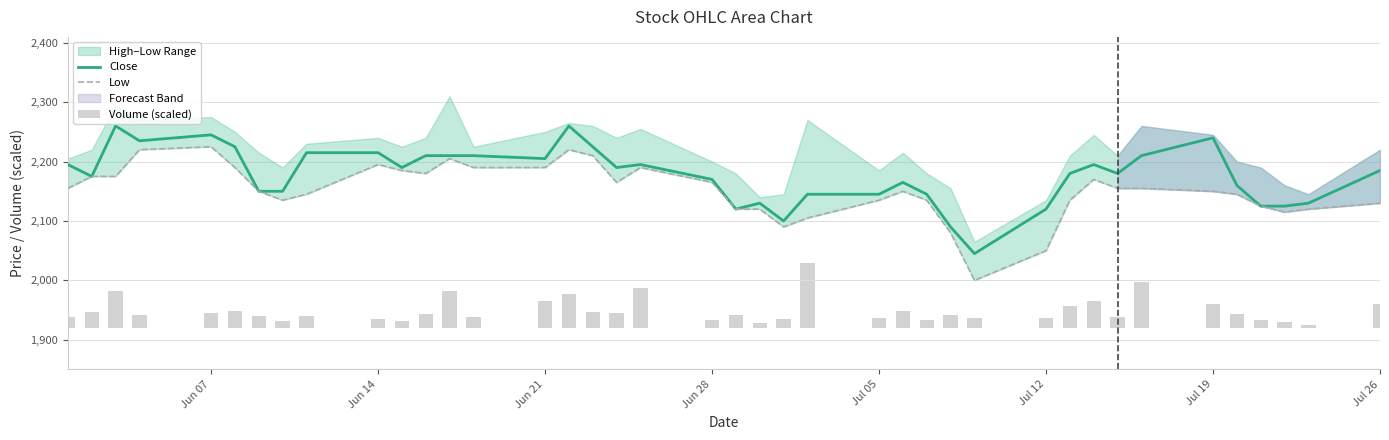

The value of Close at Jul 05 is 2145. True or false?

True